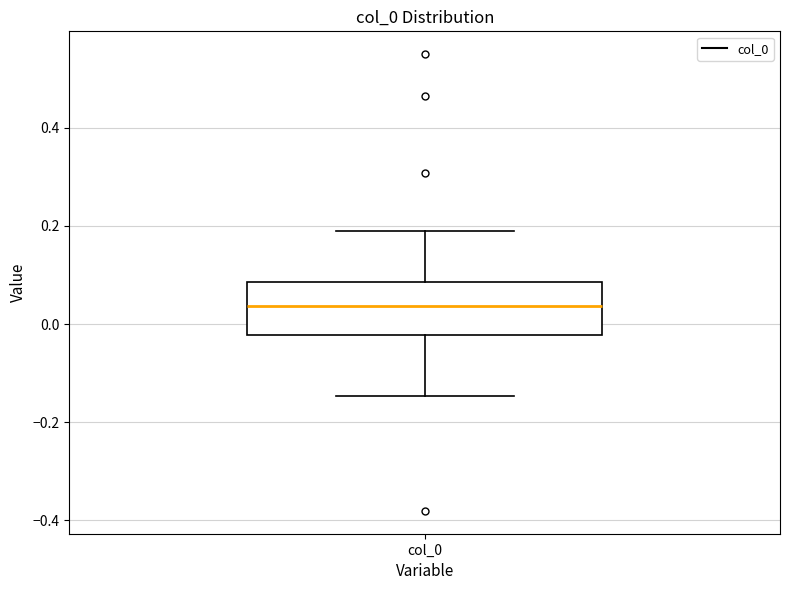

Read this box plot against the y-axis: the position of the median line, the range covered by the box, and the ends of both whiskers. The values are not printed on the chart, so give them approximately, as read against the axis.

median 0.04, box -0.02 to 0.08, whiskers -0.14 to 0.18